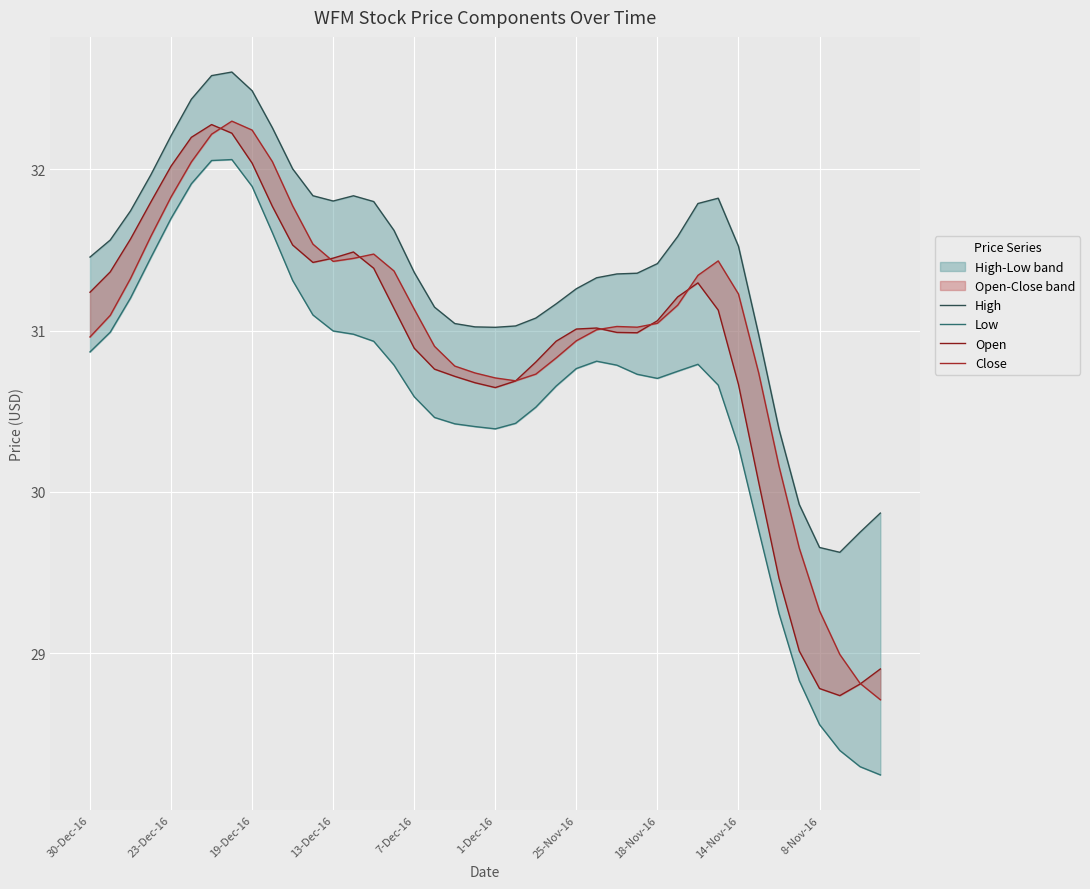

True or false: High and Close intersect in this chart.

False